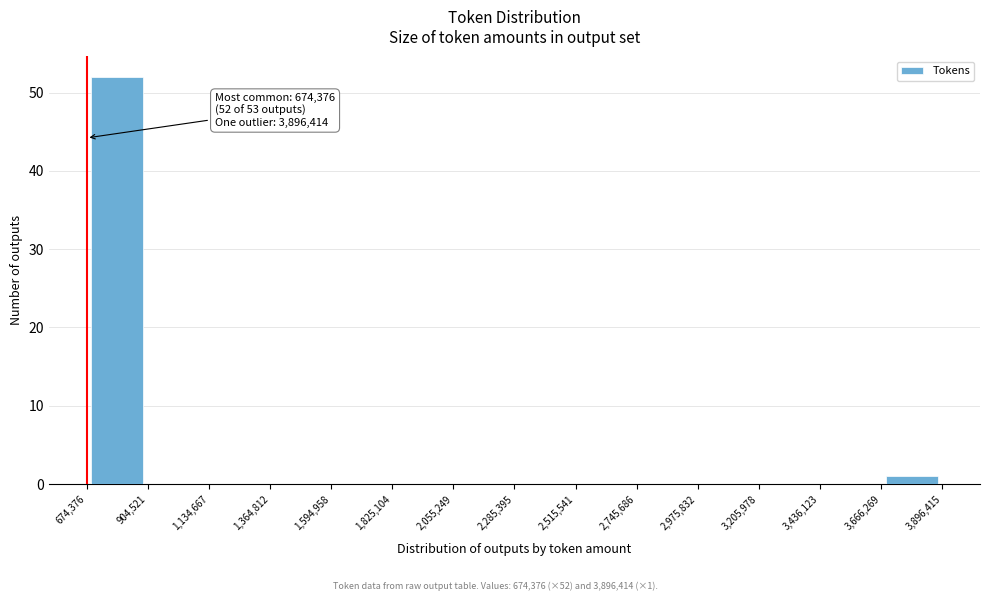

Which range on the x-axis has the tallest bar?

674,376 to 904,521